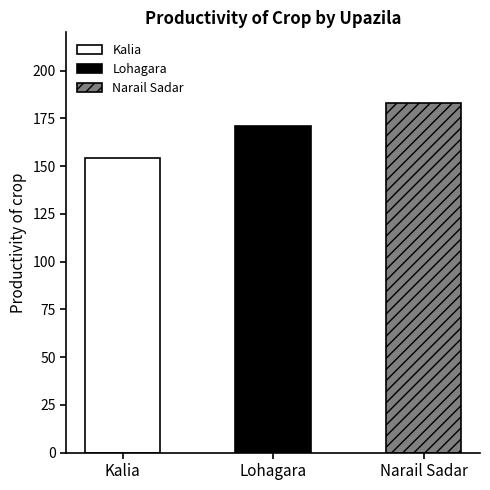

What is the change in value from Kalia to Lohagara?

+17